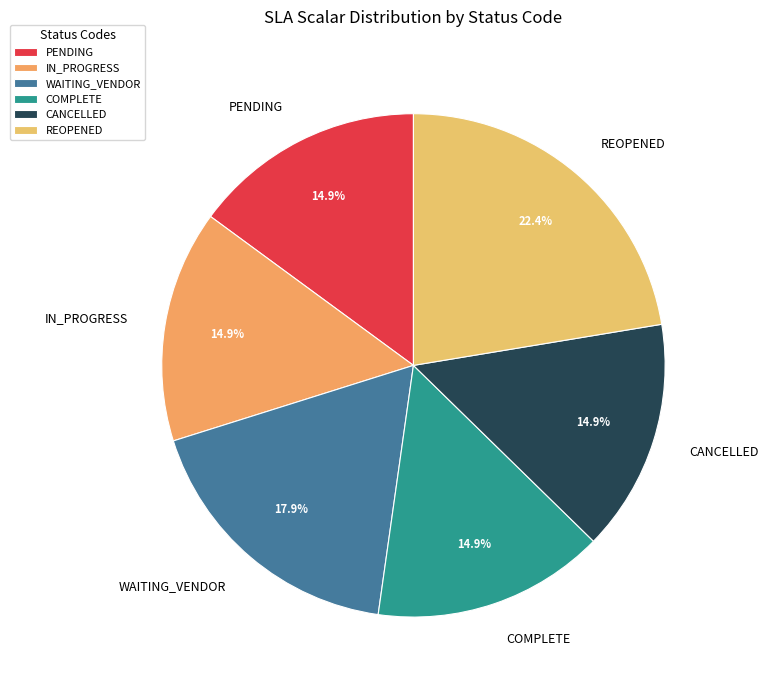

To the nearest percent, what portion does IN_PROGRESS represent?

15%